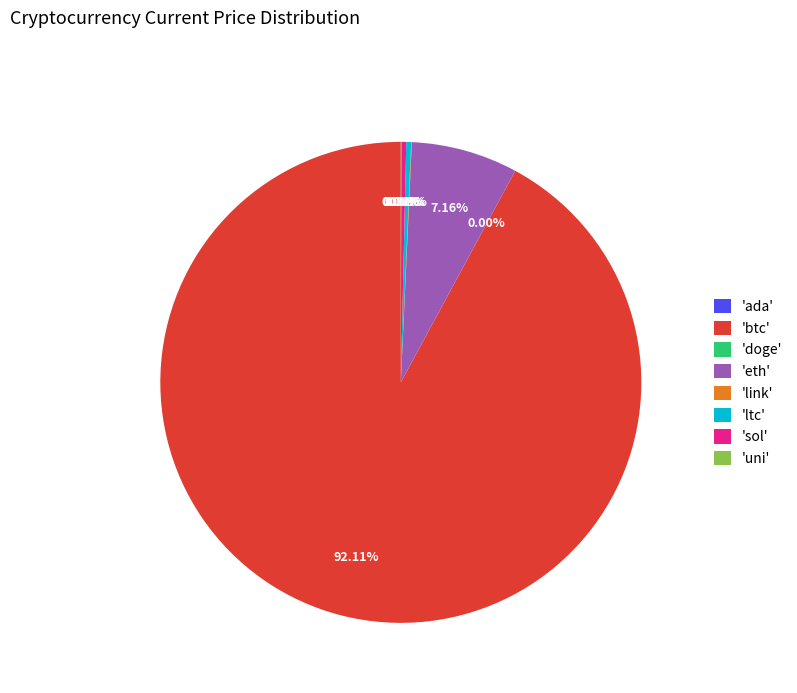

What is the largest slice in the pie chart?

'btc'